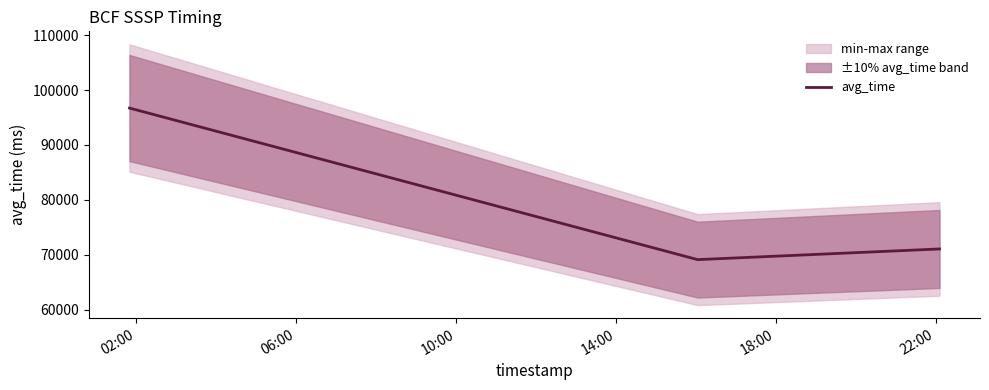

What is the smallest value displayed?

69102